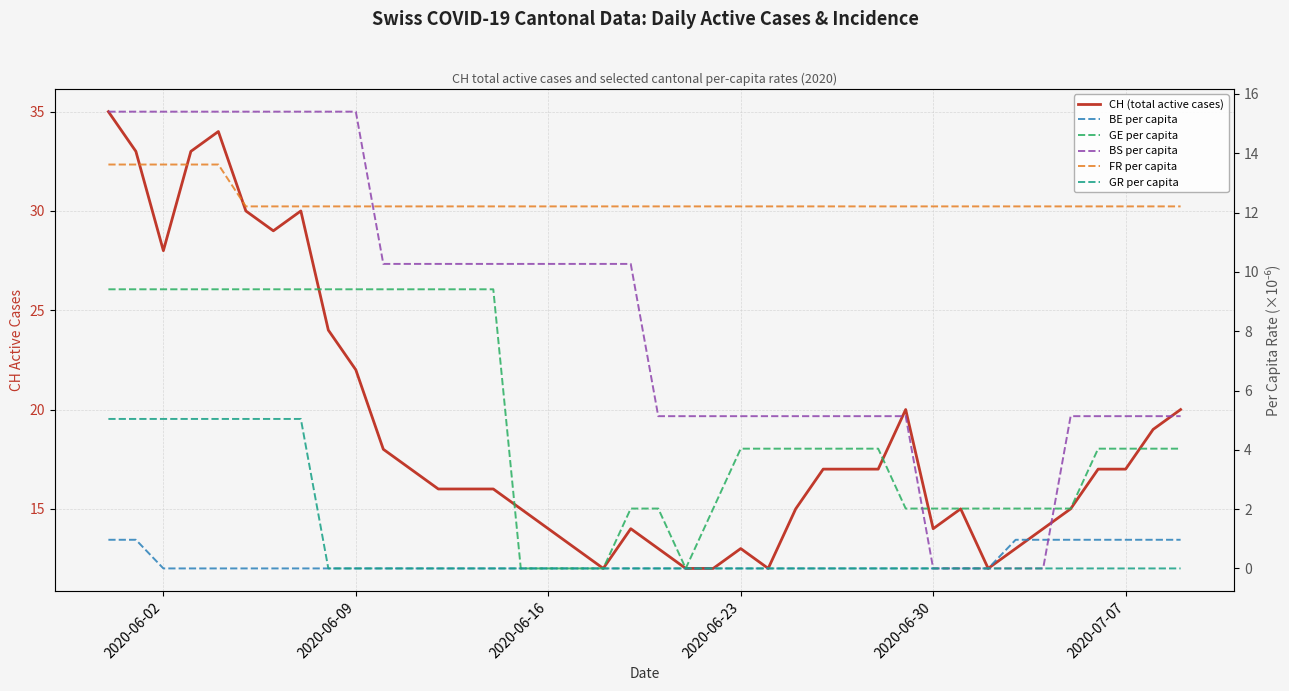

True or false: GR per capita has a value of -3.0 at 2020-07-07.

False